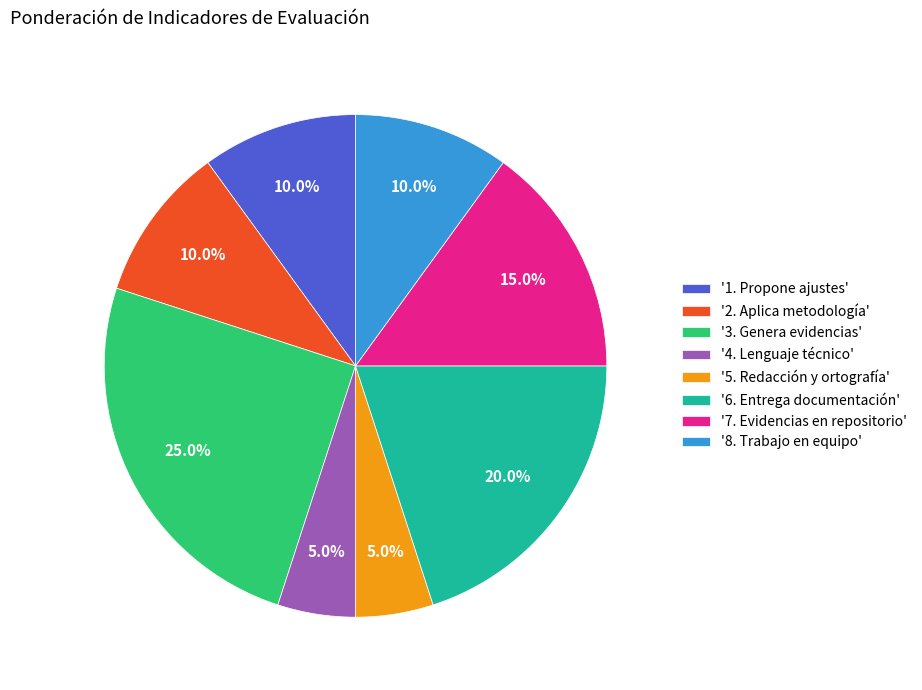

Approximately how many times larger is the value at '7. Evidencias en repositorio' compared to '5. Redacción y ortografía'?

3.0